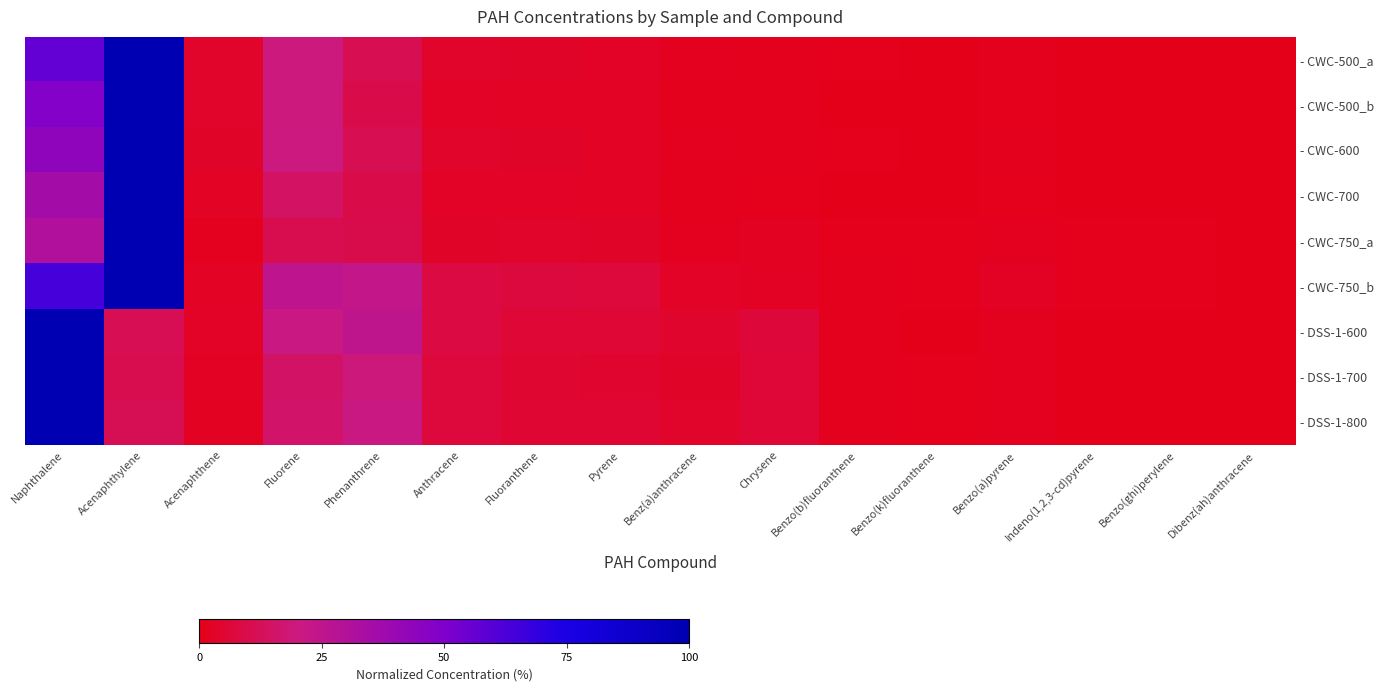

Reading left to right, extract all data points from this chart.

- CWC-500_a: Naphthalene=0.6	Acenaphthylene=1.0	Acenaphthene=0.0	Fluorene=0.2	Phenanthrene=0.1	Anthracene=0.0	Fluoranthene=0.0	Pyrene=0.0	Benz(a)anthracene=0.0	Chrysene=0.0	Benzo(b)fluoranthene=0.0	Benzo(k)fluoranthene=0.0	Benzo(a)pyrene=0.0	Indeno(1,2,3-cd)pyrene=0.0	Benzo(ghi)perylene=0.0	Dibenz(ah)anthracene=0.0
- CWC-500_b: Naphthalene=0.5	Acenaphthylene=1.0	Acenaphthene=0.0	Fluorene=0.2	Phenanthrene=0.1	Anthracene=0.0	Fluoranthene=0.0	Pyrene=0.0	Benz(a)anthracene=0.0	Chrysene=0.0	Benzo(b)fluoranthene=0.0	Benzo(k)fluoranthene=0.0	Benzo(a)pyrene=0.0	Indeno(1,2,3-cd)pyrene=0.0	Benzo(ghi)perylene=0.0	Dibenz(ah)anthracene=0.0
- CWC-600: Naphthalene=0.4	Acenaphthylene=1.0	Acenaphthene=0.0	Fluorene=0.2	Phenanthrene=0.1	Anthracene=0.0	Fluoranthene=0.0	Pyrene=0.0	Benz(a)anthracene=0.0	Chrysene=0.0	Benzo(b)fluoranthene=0.0	Benzo(k)fluoranthene=0.0	Benzo(a)pyrene=0.0	Indeno(1,2,3-cd)pyrene=0.0	Benzo(ghi)perylene=0.0	Dibenz(ah)anthracene=0.0
- CWC-700: Naphthalene=0.4	Acenaphthylene=1.0	Acenaphthene=0.0	Fluorene=0.1	Phenanthrene=0.1	Anthracene=0.0	Fluoranthene=0.0	Pyrene=0.0	Benz(a)anthracene=0.0	Chrysene=0.0	Benzo(b)fluoranthene=0.0	Benzo(k)fluoranthene=0.0	Benzo(a)pyrene=0.0	Indeno(1,2,3-cd)pyrene=0.0	Benzo(ghi)perylene=0.0	Dibenz(ah)anthracene=0.0
- CWC-750_a: Naphthalene=0.3	Acenaphthylene=1.0	Acenaphthene=0.0	Fluorene=0.1	Phenanthrene=0.1	Anthracene=0.0	Fluoranthene=0.0	Pyrene=0.0	Benz(a)anthracene=0.0	Chrysene=0.0	Benzo(b)fluoranthene=0.0	Benzo(k)fluoranthene=0.0	Benzo(a)pyrene=0.0	Indeno(1,2,3-cd)pyrene=0.0	Benzo(ghi)perylene=0.0	Dibenz(ah)anthracene=0.0
- CWC-750_b: Naphthalene=0.6	Acenaphthylene=1.0	Acenaphthene=0.0	Fluorene=0.3	Phenanthrene=0.2	Anthracene=0.1	Fluoranthene=0.1	Pyrene=0.1	Benz(a)anthracene=0.0	Chrysene=0.0	Benzo(b)fluoranthene=0.0	Benzo(k)fluoranthene=0.0	Benzo(a)pyrene=0.0	Indeno(1,2,3-cd)pyrene=0.0	Benzo(ghi)perylene=0.0	Dibenz(ah)anthracene=0.0
- DSS-1-600: Naphthalene=1.0	Acenaphthylene=0.1	Acenaphthene=0.0	Fluorene=0.2	Phenanthrene=0.3	Anthracene=0.1	Fluoranthene=0.1	Pyrene=0.1	Benz(a)anthracene=0.0	Chrysene=0.1	Benzo(b)fluoranthene=0.0	Benzo(k)fluoranthene=0.0	Benzo(a)pyrene=0.0	Indeno(1,2,3-cd)pyrene=0.0	Benzo(ghi)perylene=0.0	Dibenz(ah)anthracene=0.0
- DSS-1-700: Naphthalene=1.0	Acenaphthylene=0.1	Acenaphthene=0.0	Fluorene=0.1	Phenanthrene=0.2	Anthracene=0.1	Fluoranthene=0.0	Pyrene=0.0	Benz(a)anthracene=0.0	Chrysene=0.1	Benzo(b)fluoranthene=0.0	Benzo(k)fluoranthene=0.0	Benzo(a)pyrene=0.0	Indeno(1,2,3-cd)pyrene=0.0	Benzo(ghi)perylene=0.0	Dibenz(ah)anthracene=0.0
- DSS-1-800: Naphthalene=1.0	Acenaphthylene=0.1	Acenaphthene=0.0	Fluorene=0.2	Phenanthrene=0.2	Anthracene=0.1	Fluoranthene=0.1	Pyrene=0.1	Benz(a)anthracene=0.0	Chrysene=0.1	Benzo(b)fluoranthene=0.0	Benzo(k)fluoranthene=0.0	Benzo(a)pyrene=0.0	Indeno(1,2,3-cd)pyrene=0.0	Benzo(ghi)perylene=0.0	Dibenz(ah)anthracene=0.0